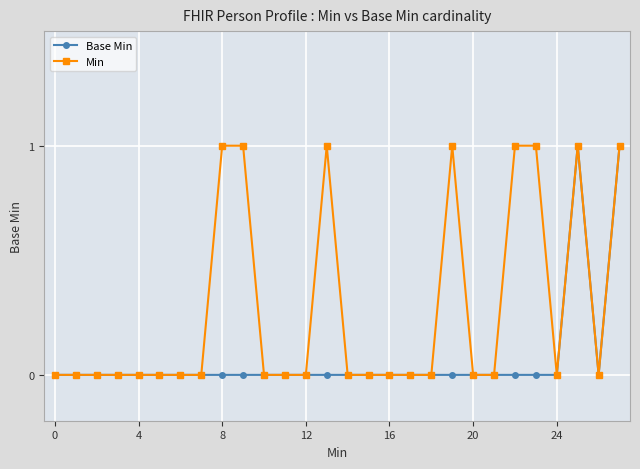

Which series has the largest total across all categories?

Min